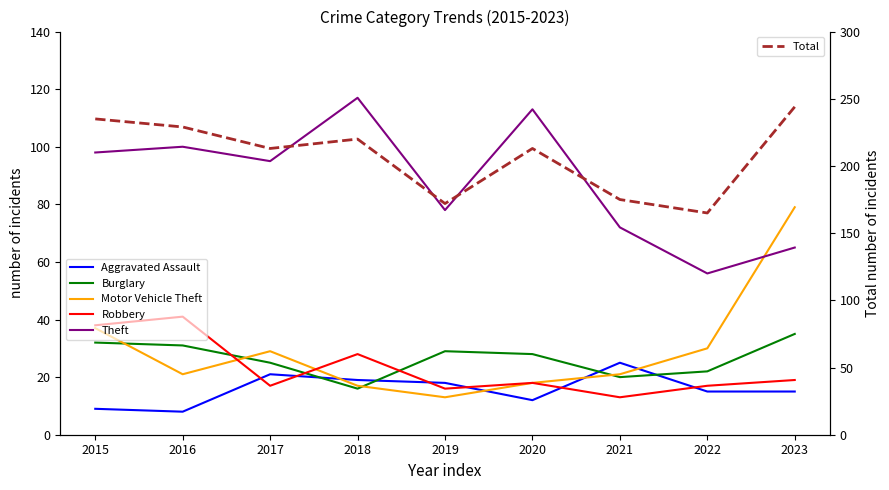

Does the chart display data point markers on the line(s)?

No